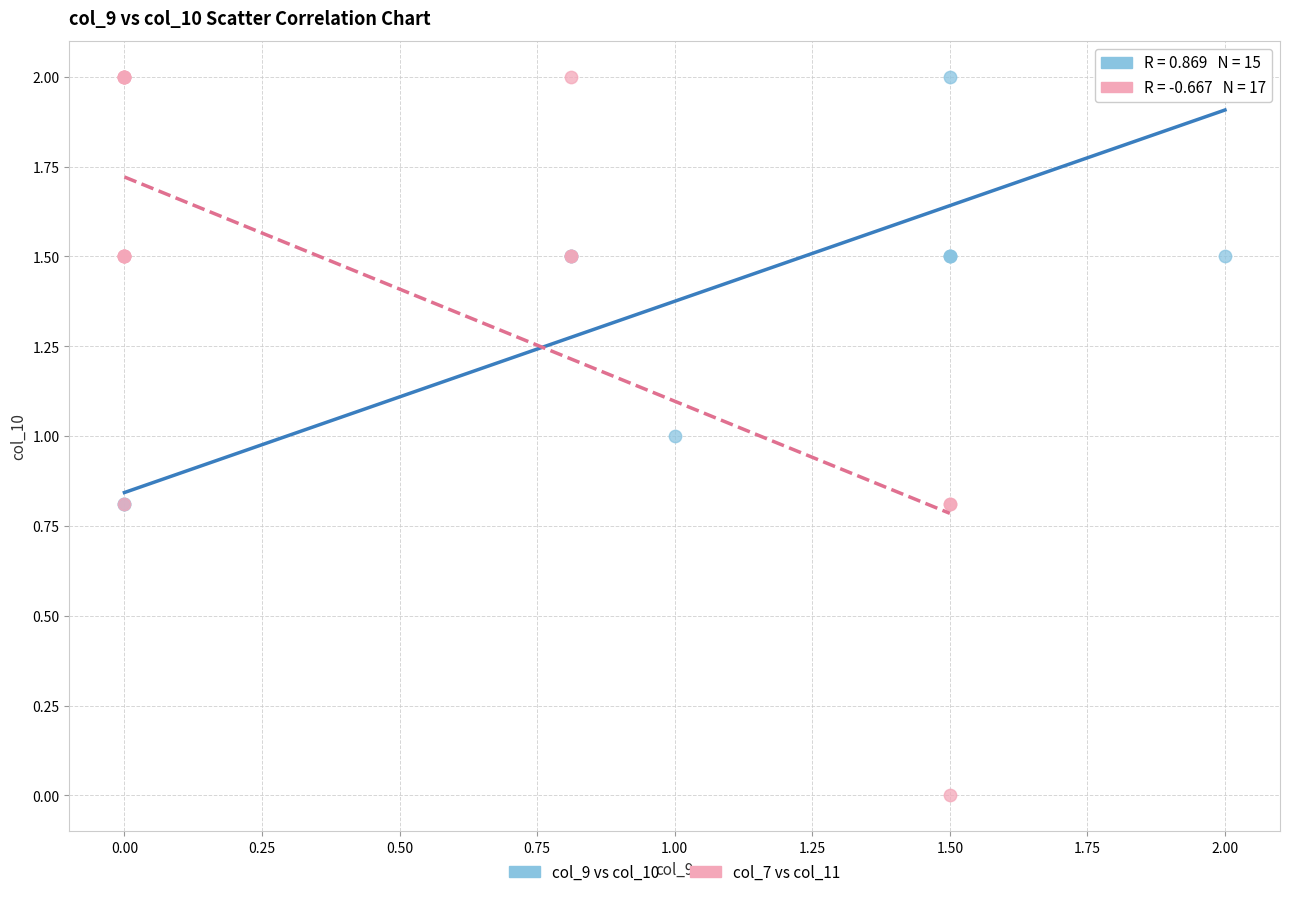

Which series has the widest spread of Y values?

col_7 vs col_11